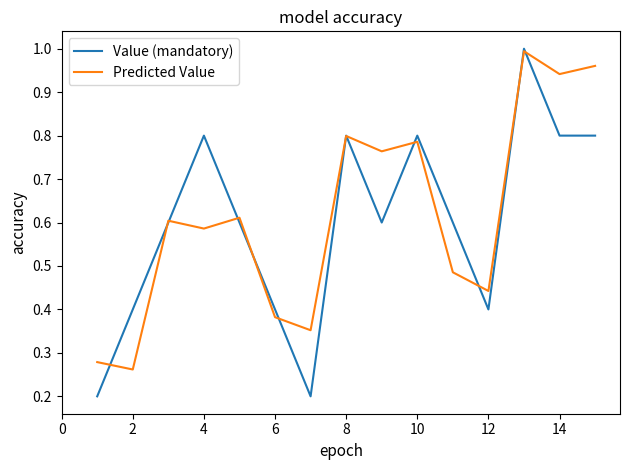

What are all the series names shown in the legend?

Value (mandatory), Predicted Value